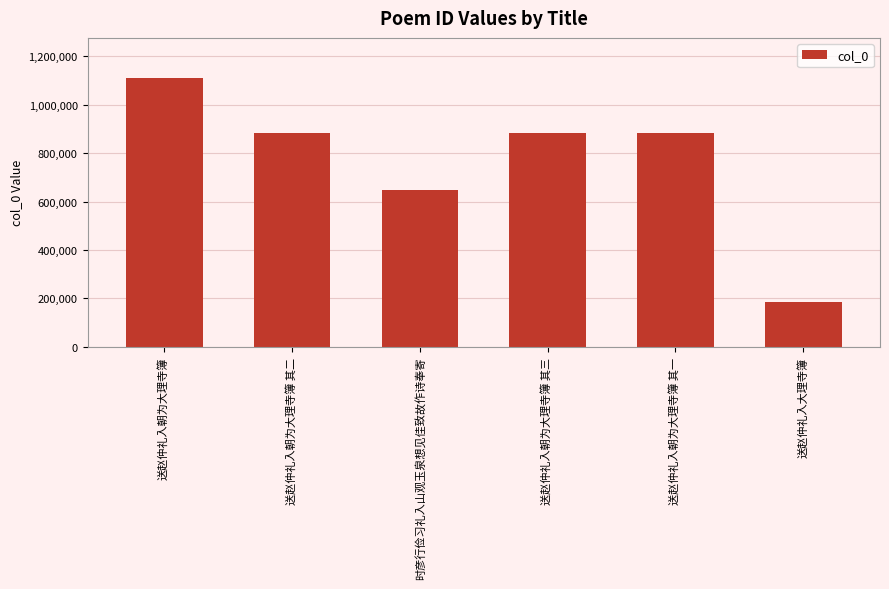

What is the change in value from 送赵仲礼入朝为大理寺簿 to 时彦行俭习礼入山观玉泉想见佳致故作诗奉寄?

-461062